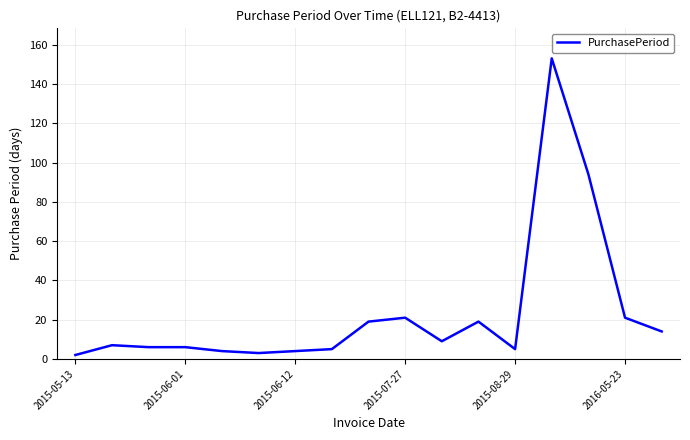

True or false: there are more than 1 points higher than both neighbors.

True